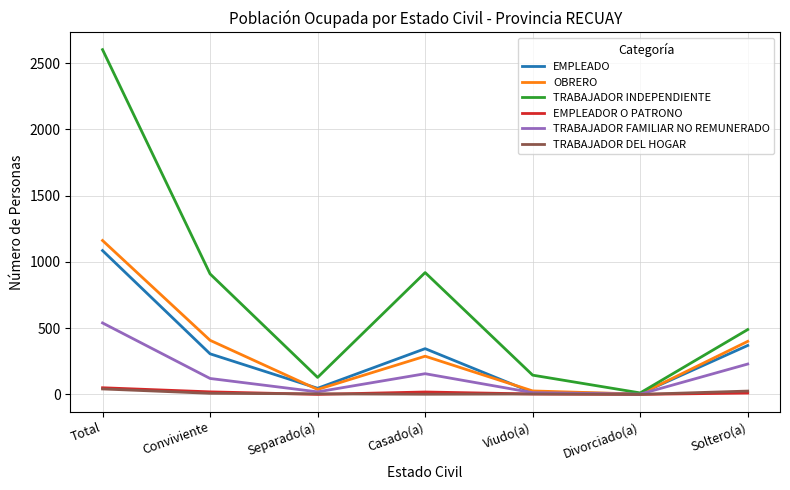

What is the maximum value for OBRERO?

1161